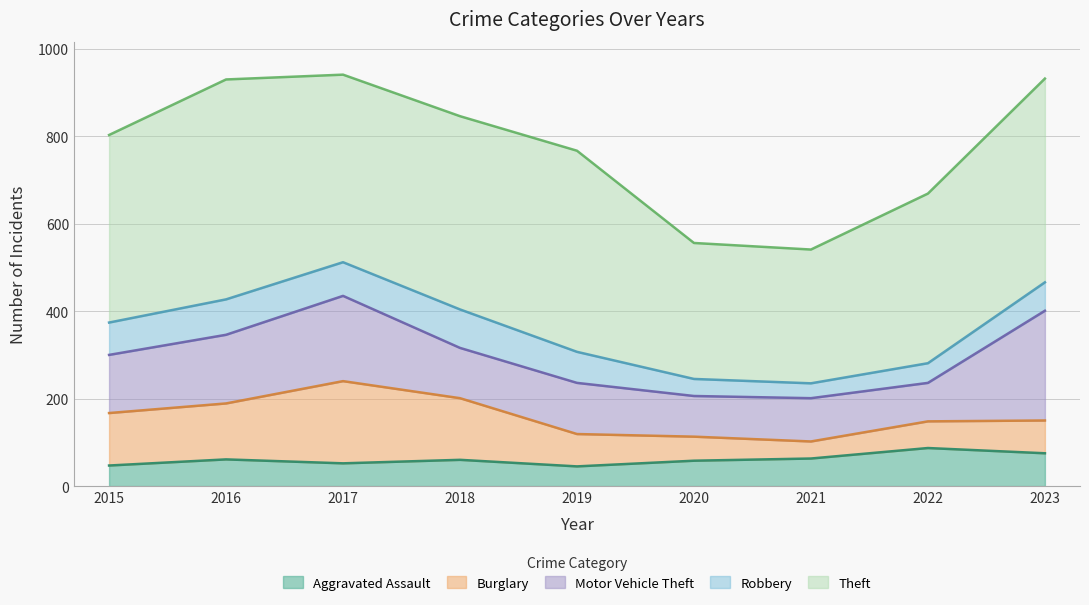

What is the value of the Theft point at the 6th from the left?

311